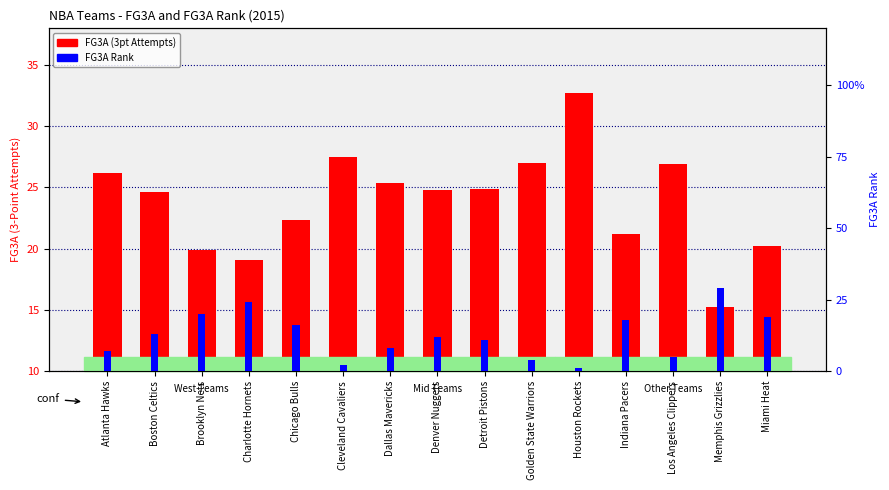

The value of FG3A Rank at Brooklyn Nets is 20.0. True or false?

True